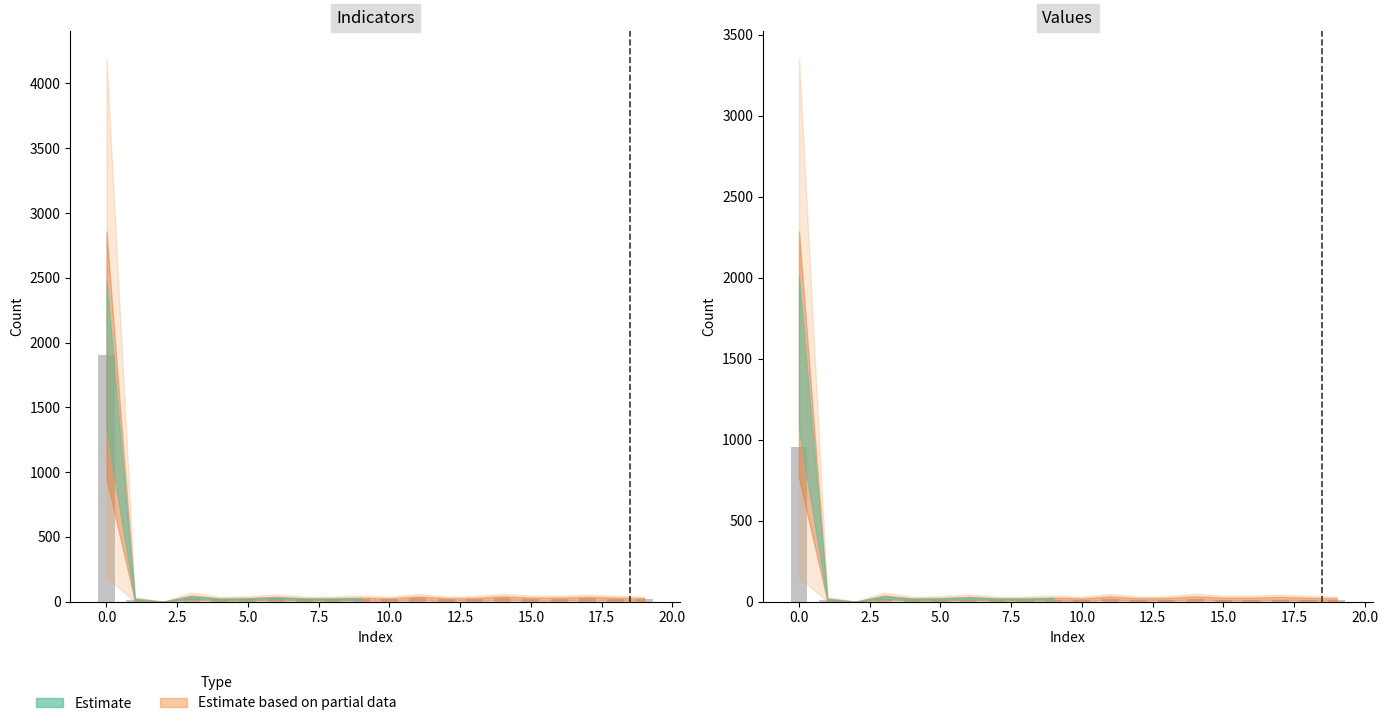

The value of values at 2 is 563.0. True or false?

False